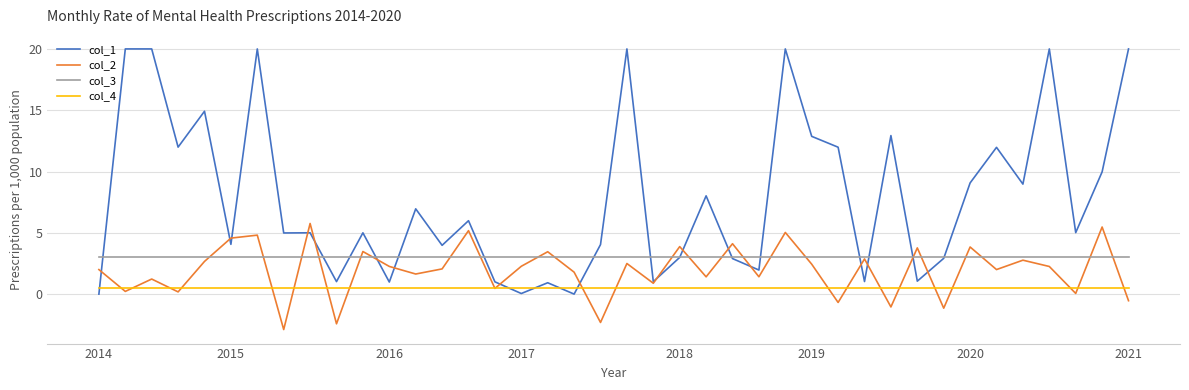

List the series in order of their peak value, lowest first.

col_4, col_3, col_2, col_1